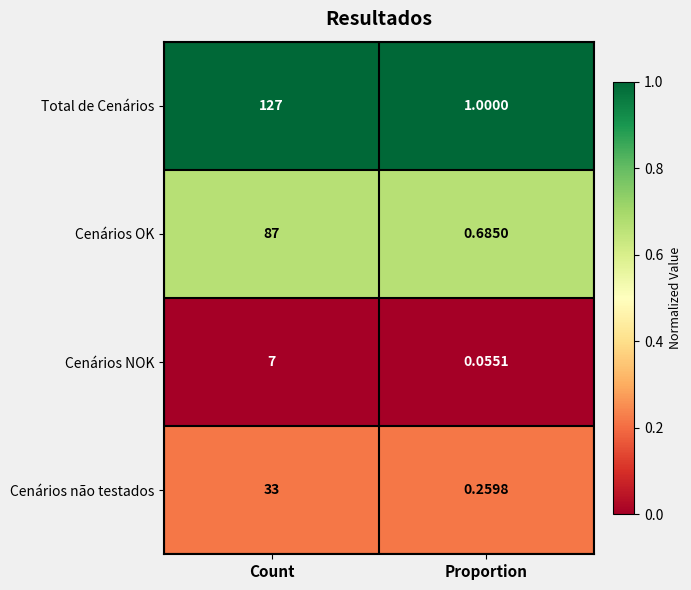

Which series has the widest spread of values?

Total de Cenários